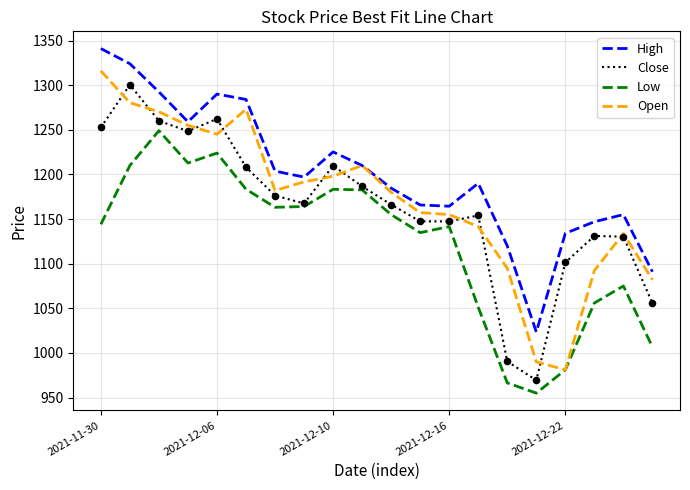

Which series has the largest total across all categories?

High